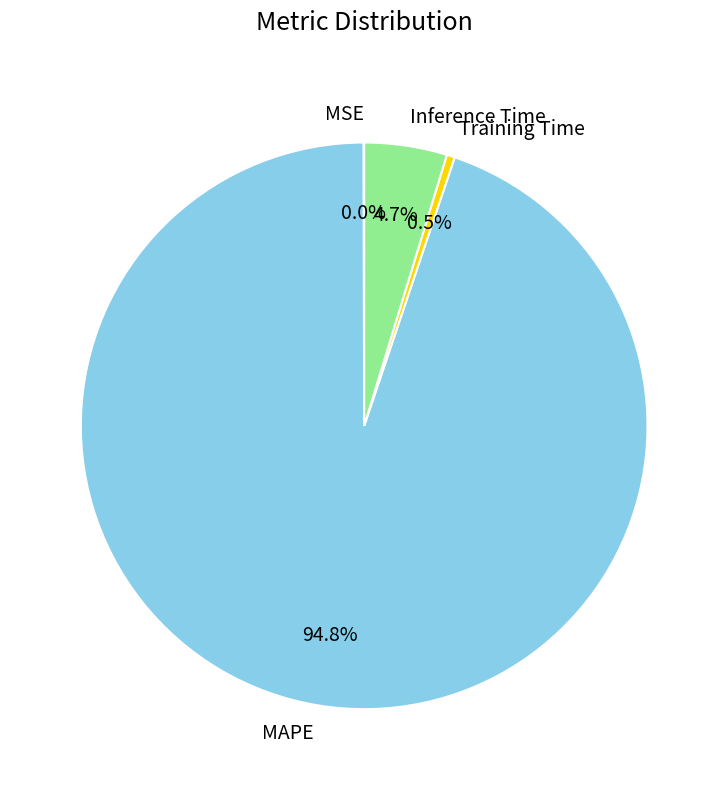

Which category accounts for the majority?

MAPE